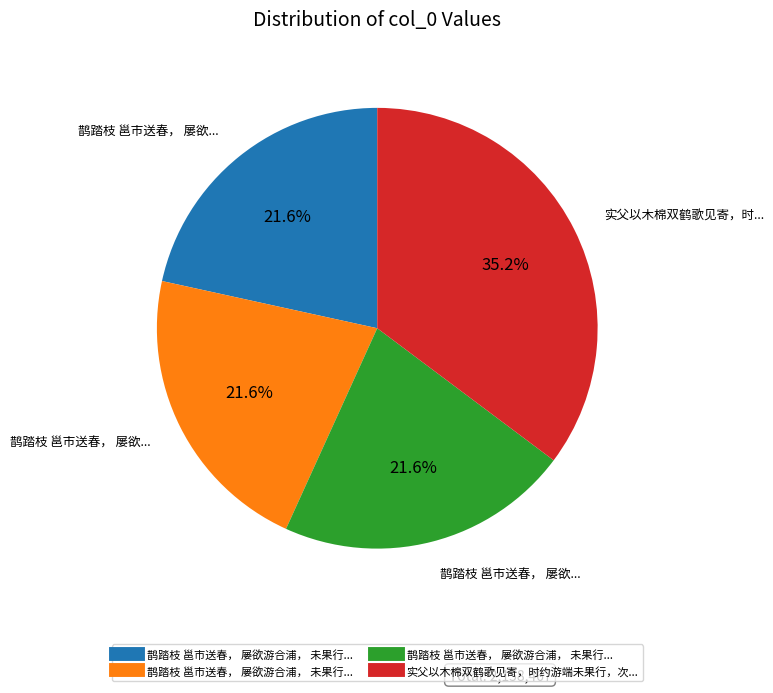

Does any single category account for the majority?

No